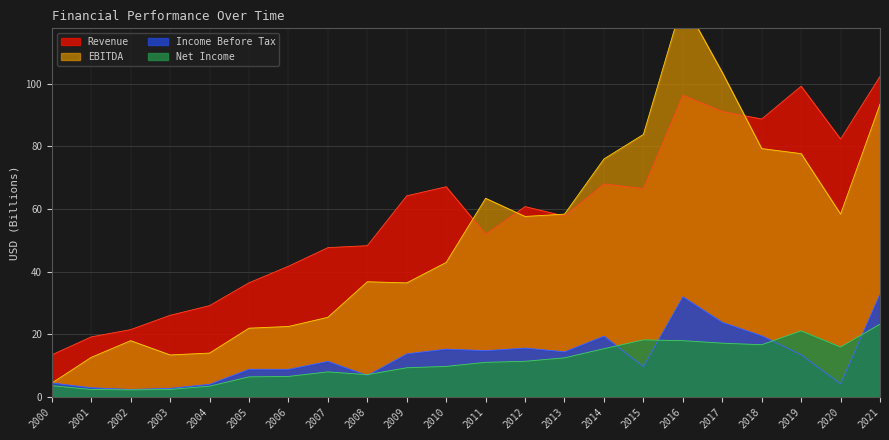

At which label does Net Income reach its minimum?

2002